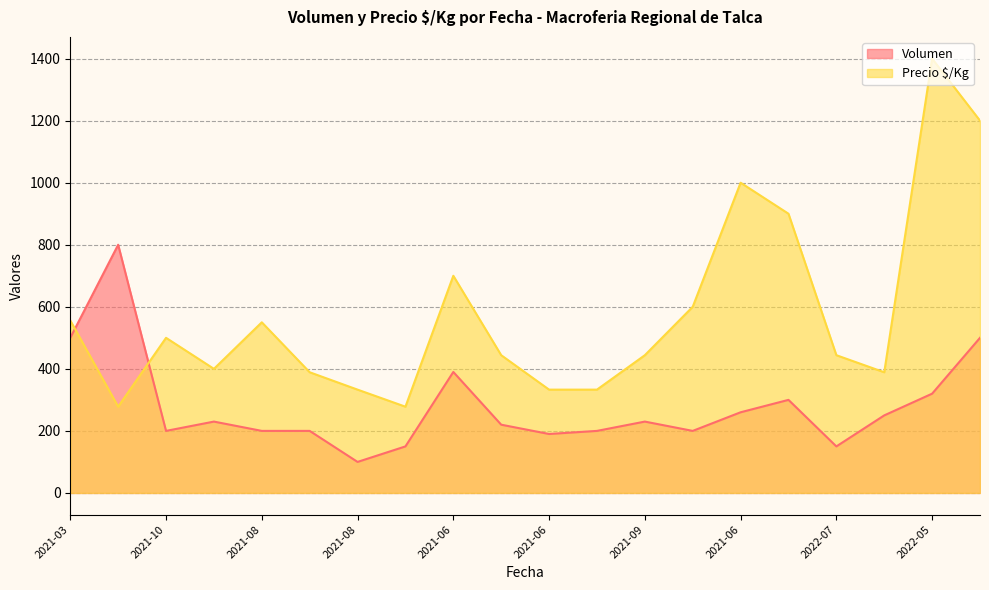

Does the chart have visible grid lines?

Yes